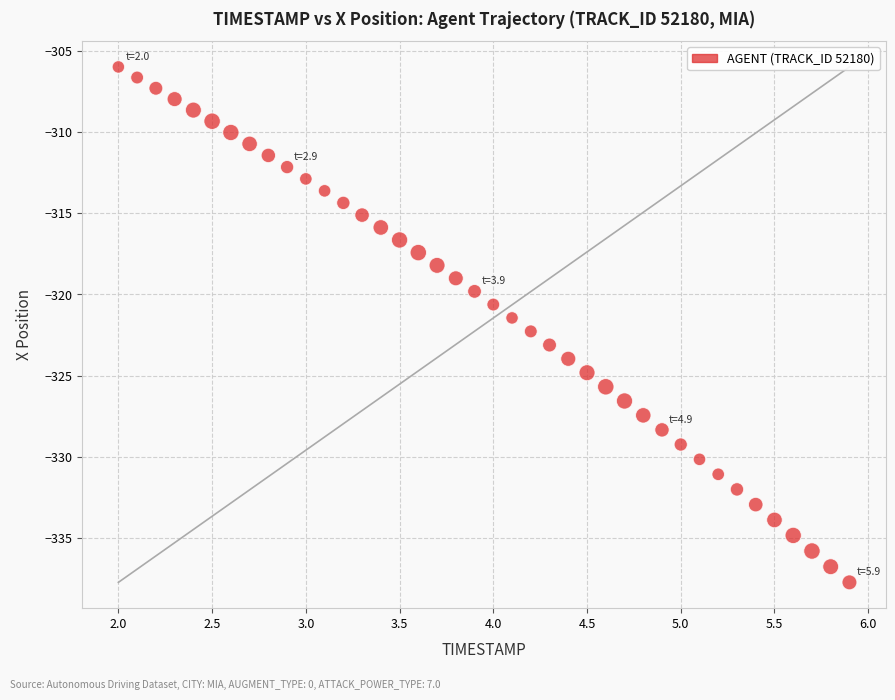

What is the range of Y values (max minus min)?

31.8